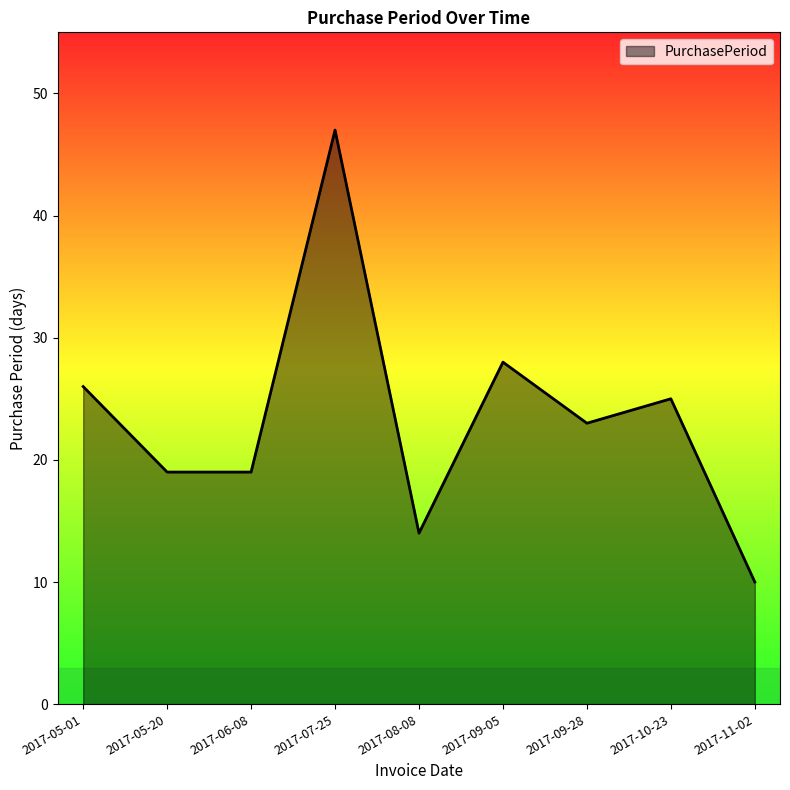

What is the minimum value shown in the chart?

10